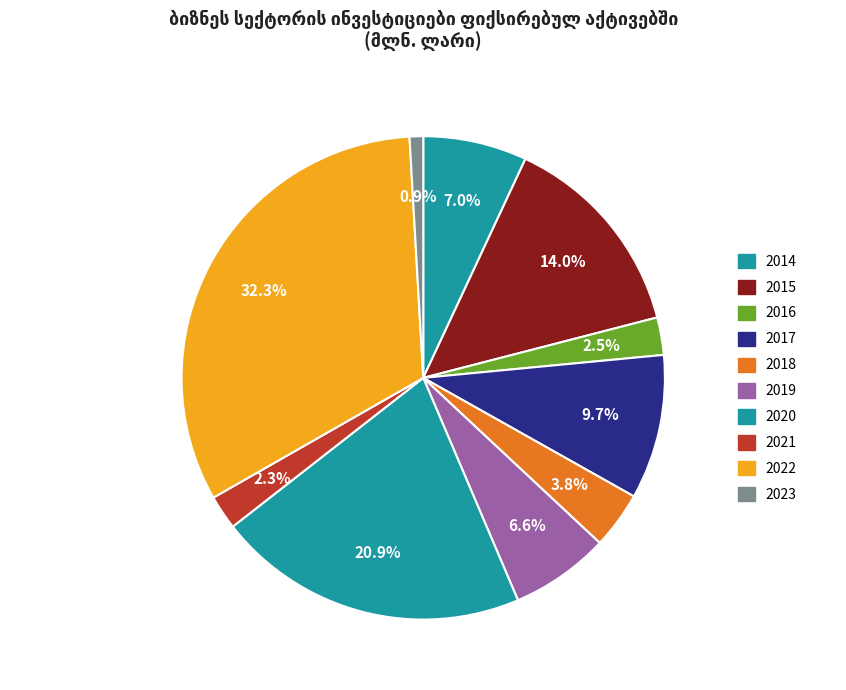

Do 2018 and 2016 together represent more than half of the pie?

No